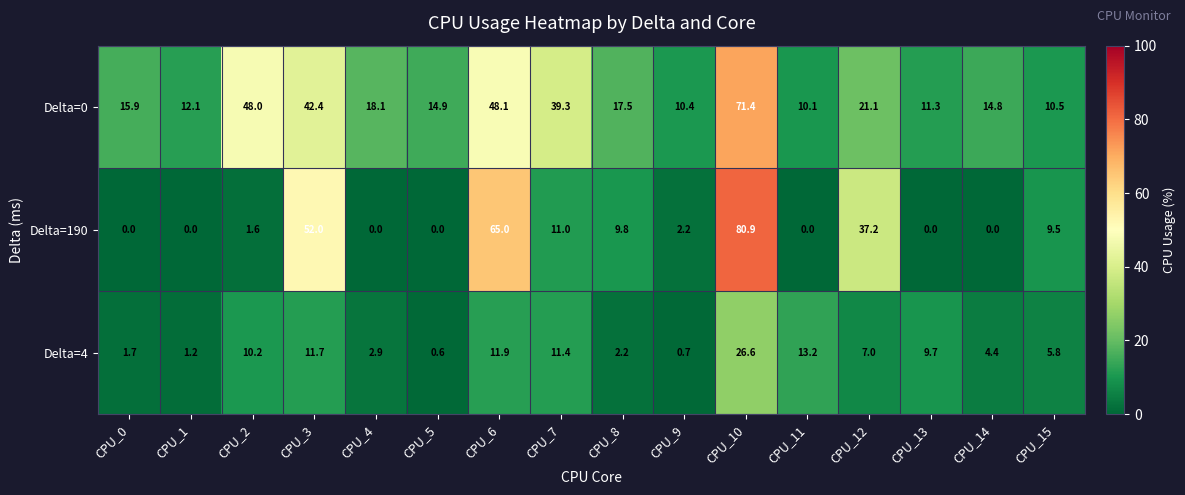

What is the total value across all series at CPU_5?

15.5